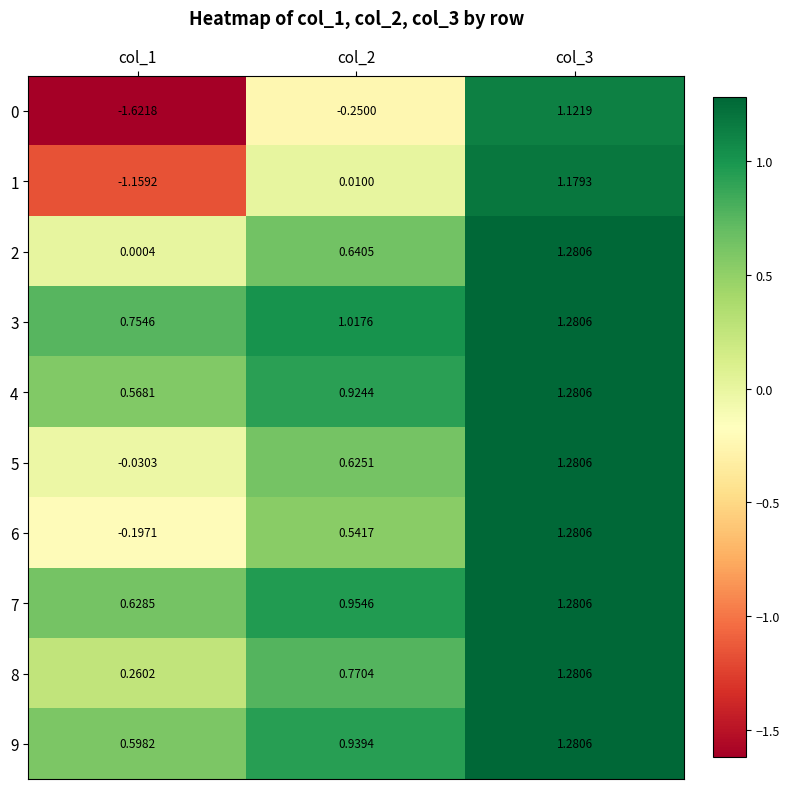

At how many categories does at least one series exceed 0?

3